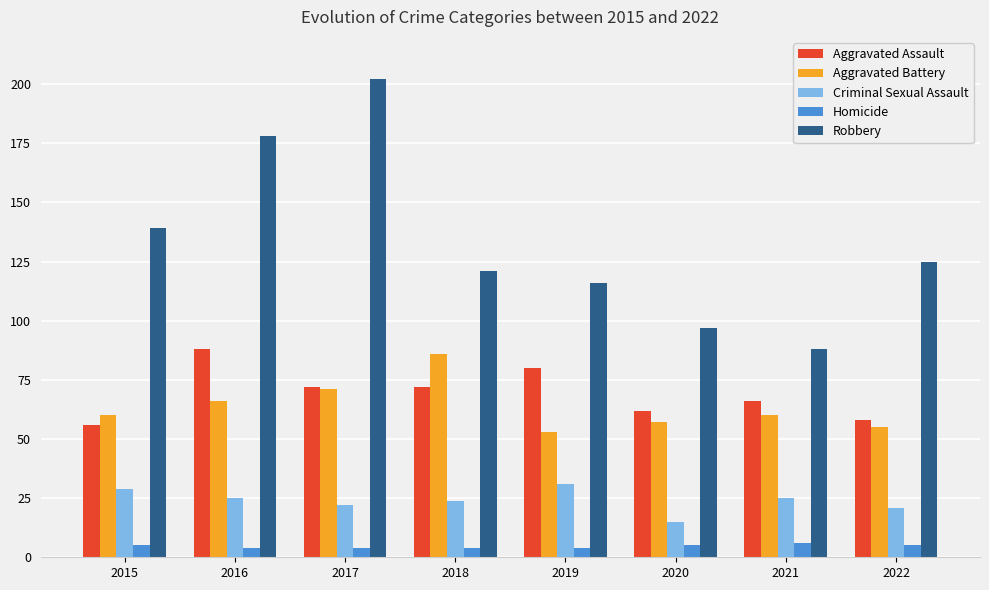

What is the sum of all Criminal Sexual Assault values?

192